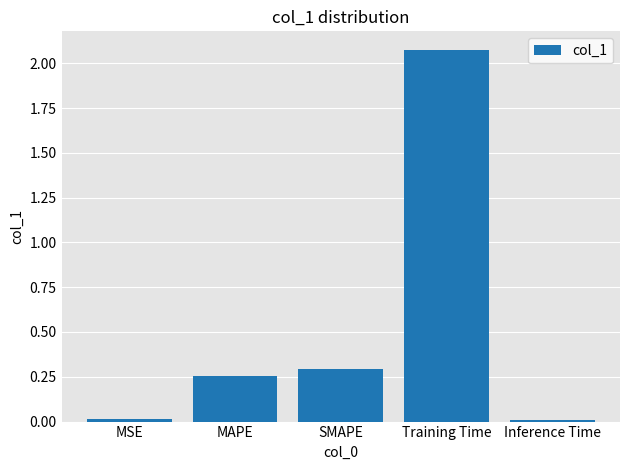

What is the average value?

0.5